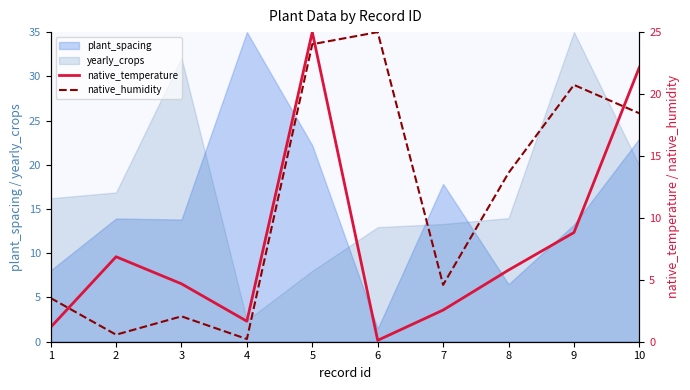

At which category is the sum across all series the highest?

5